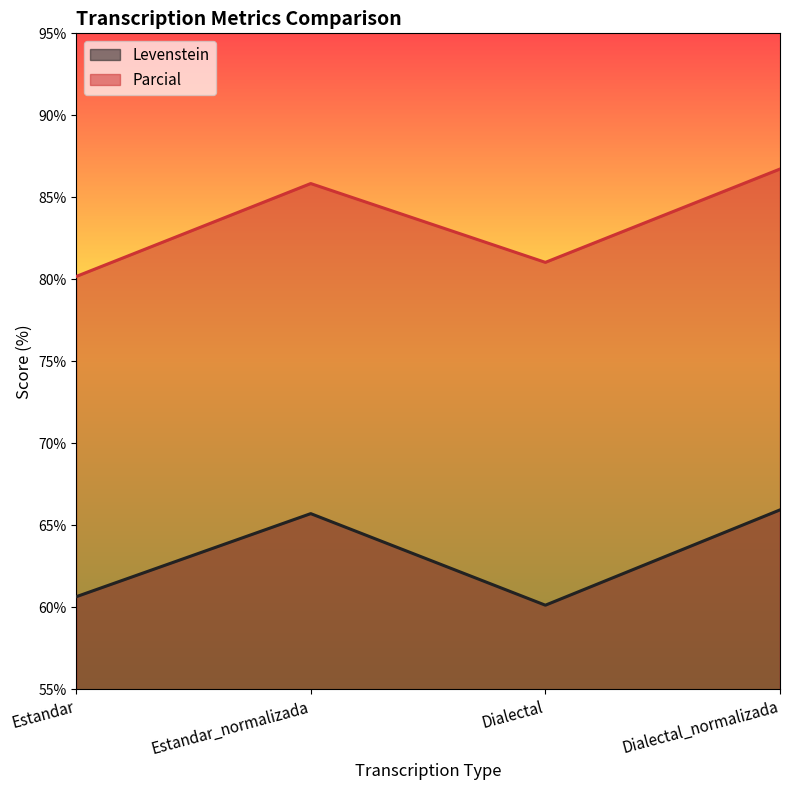

What is the difference between the highest and lowest values at Estandar?

19.5